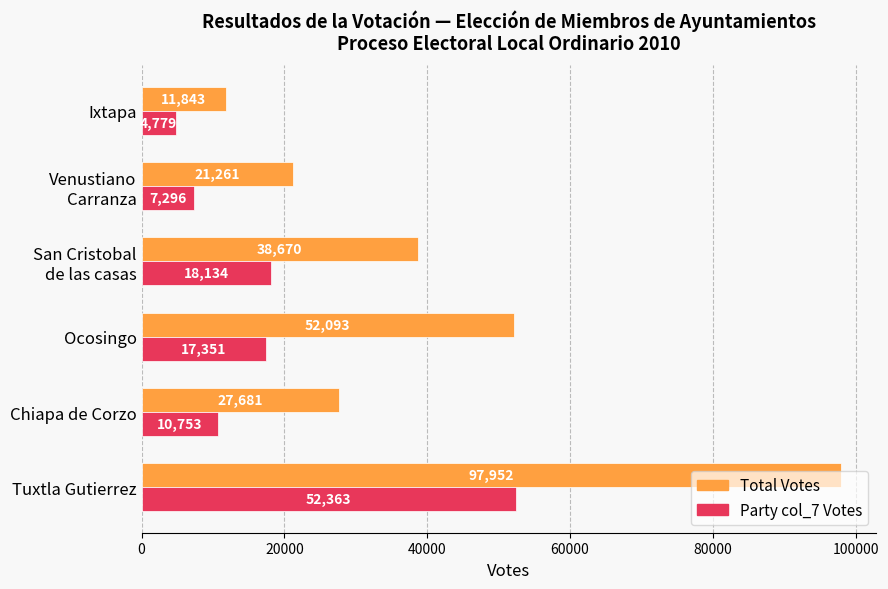

What is the minimum value shown in the chart?

4779